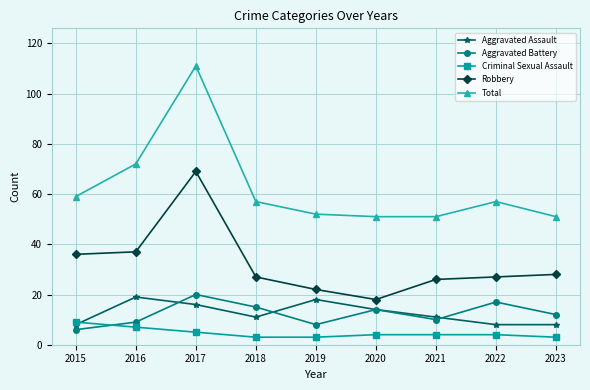

What is the highest value of the Aggravated Assault series?

19